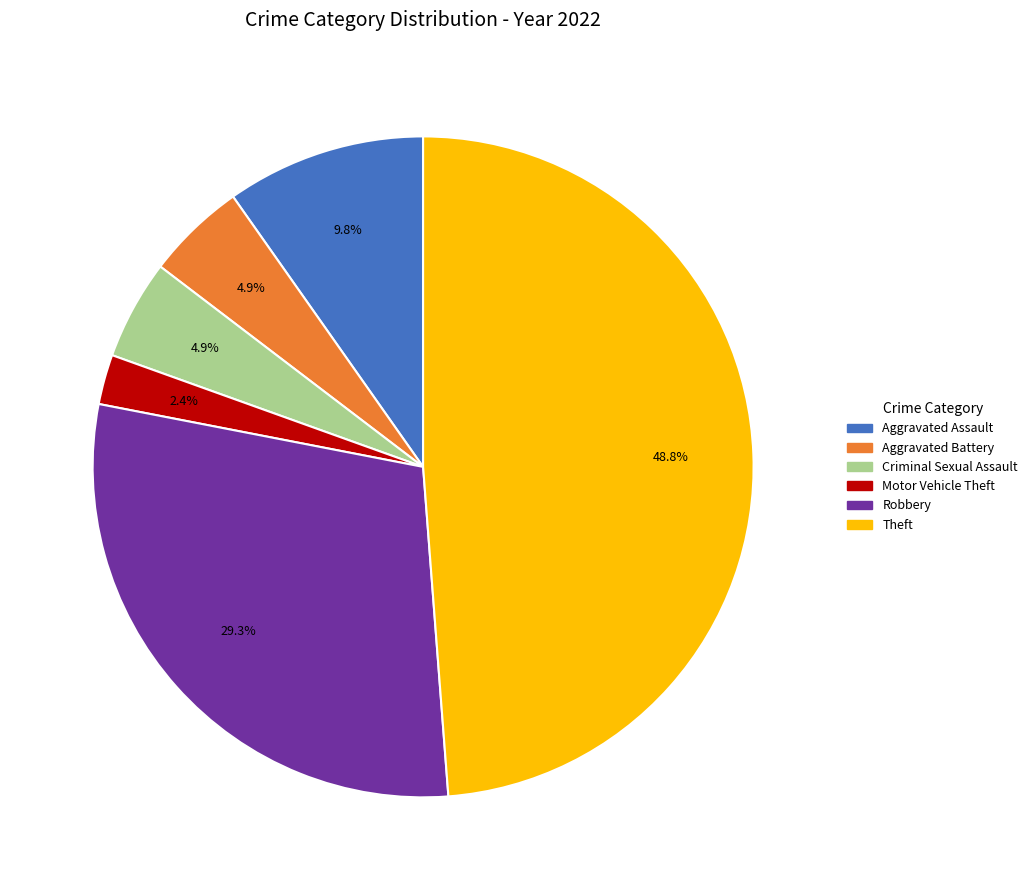

To the nearest percent, what is the average slice percentage?

17%